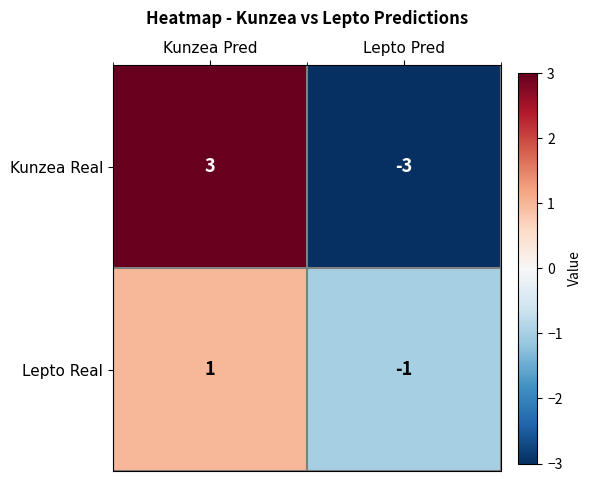

Which series has the widest spread of values?

Kunzea Real